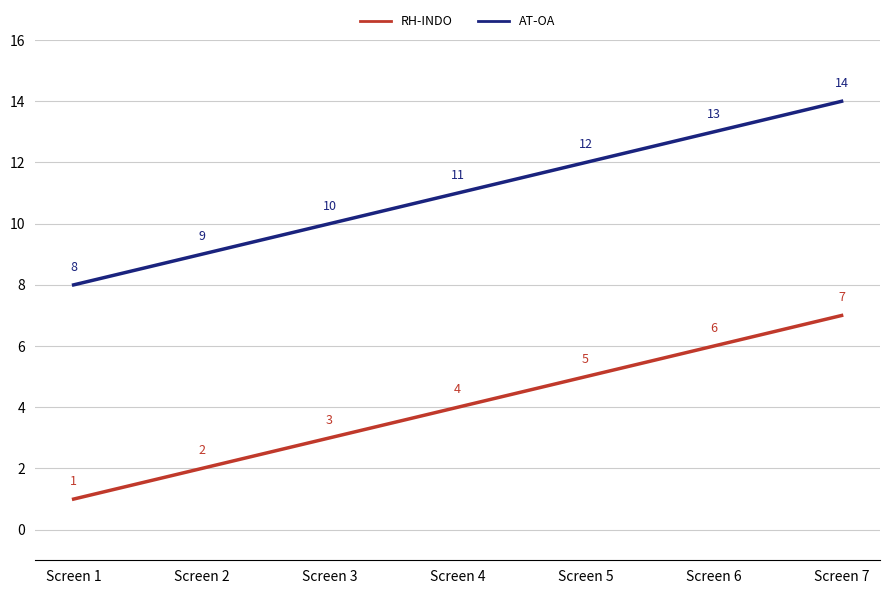

True or false: AT-OA has more than 1 points higher than both neighbors.

False